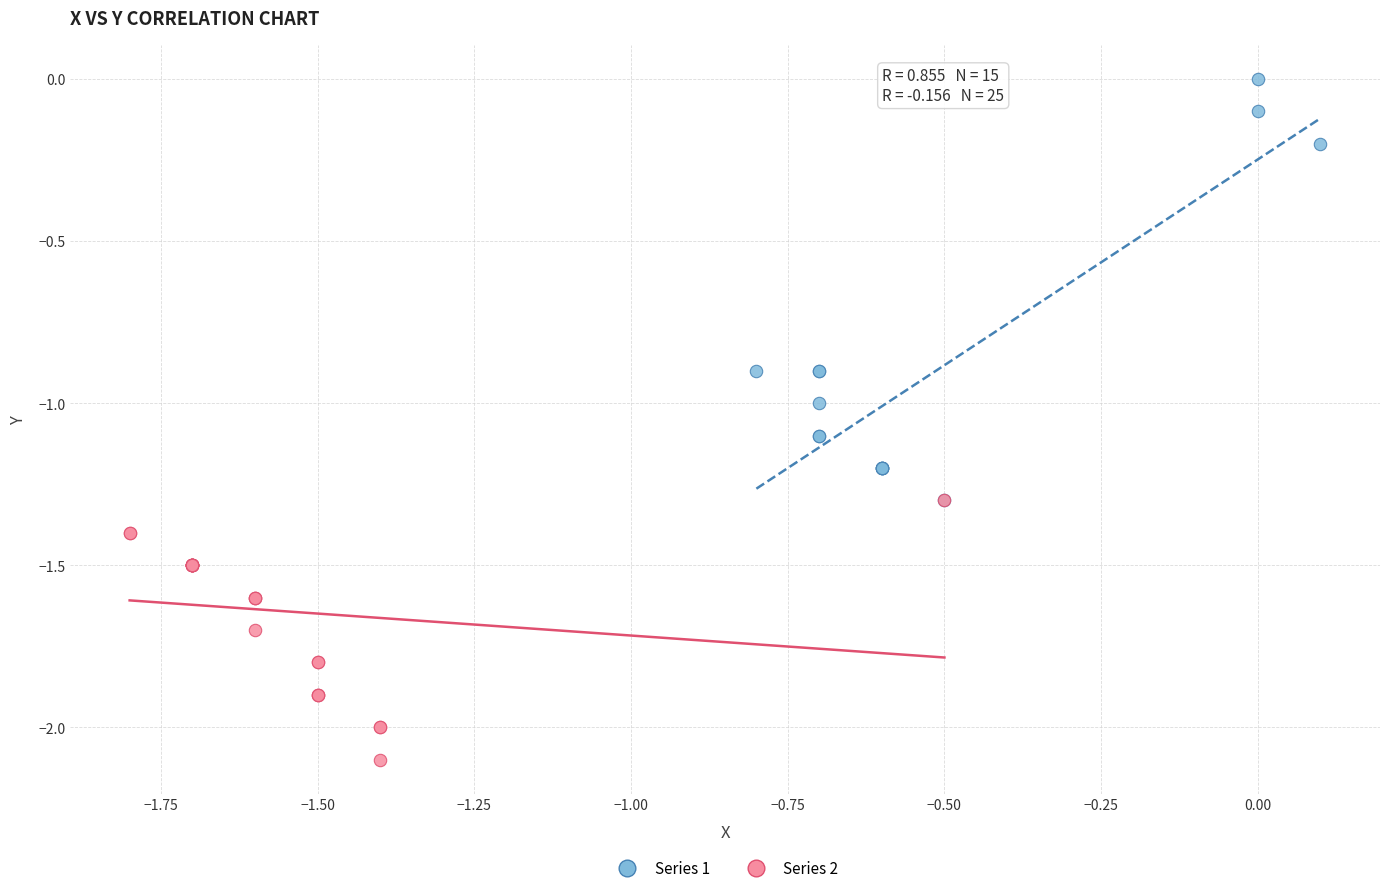

Which series contains the lowest Y value?

Series 2